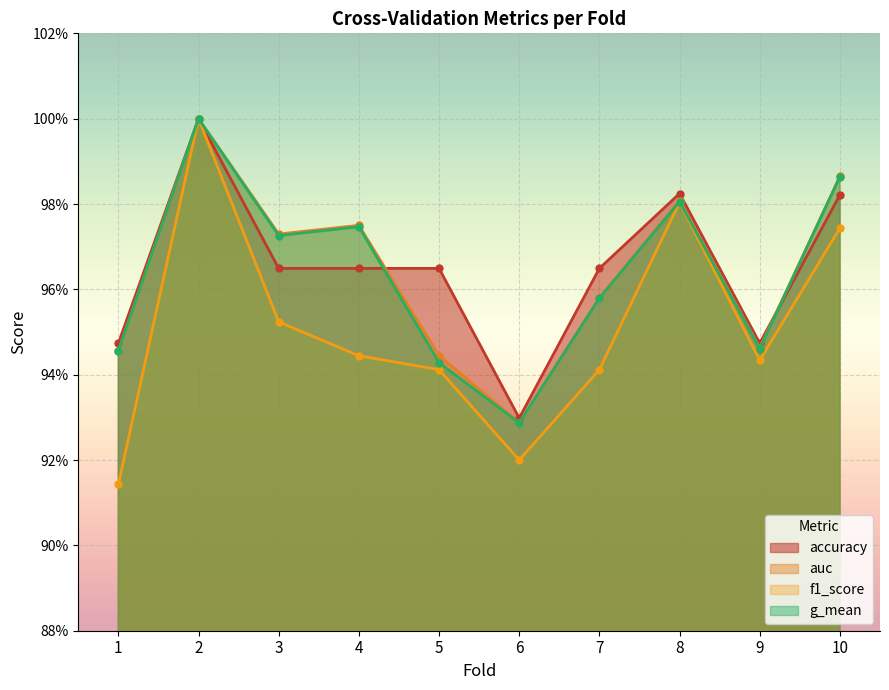

Count the number of data series in this chart.

4